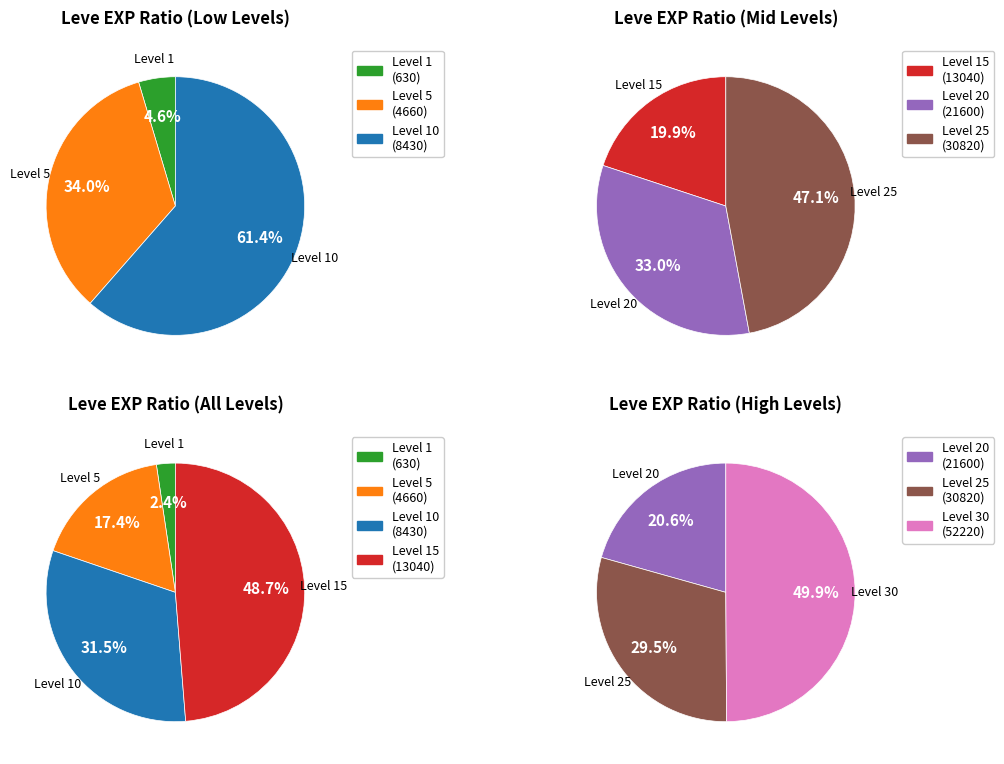

Is there a majority slice in this chart?

No